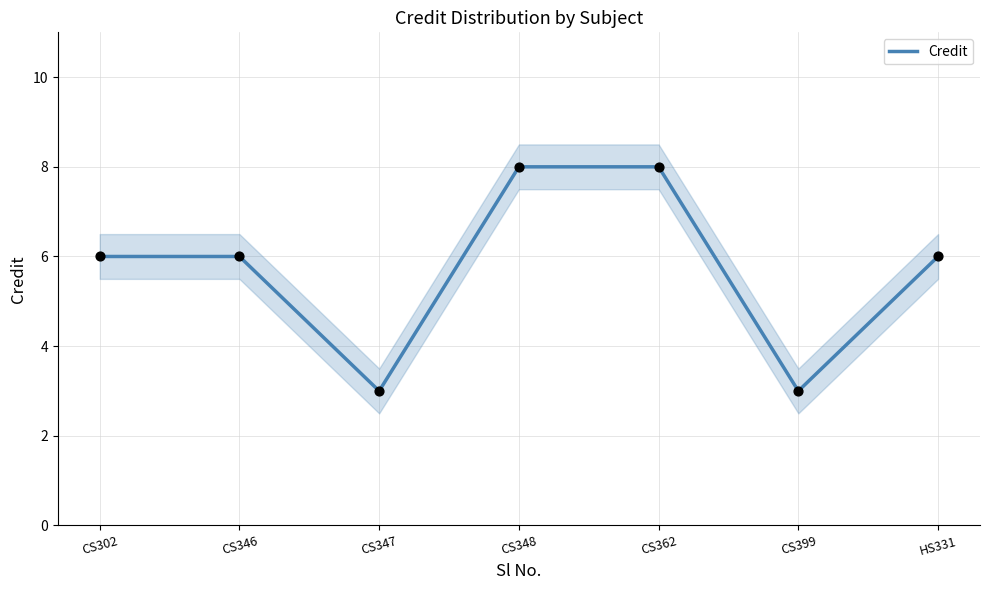

What is the ratio of the value at CS362 to the value at CS399?

2.7